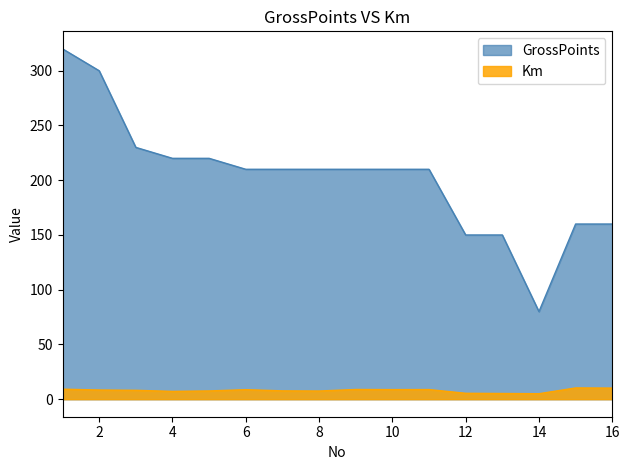

True or false: GrossPoints and Km intersect in this chart.

False